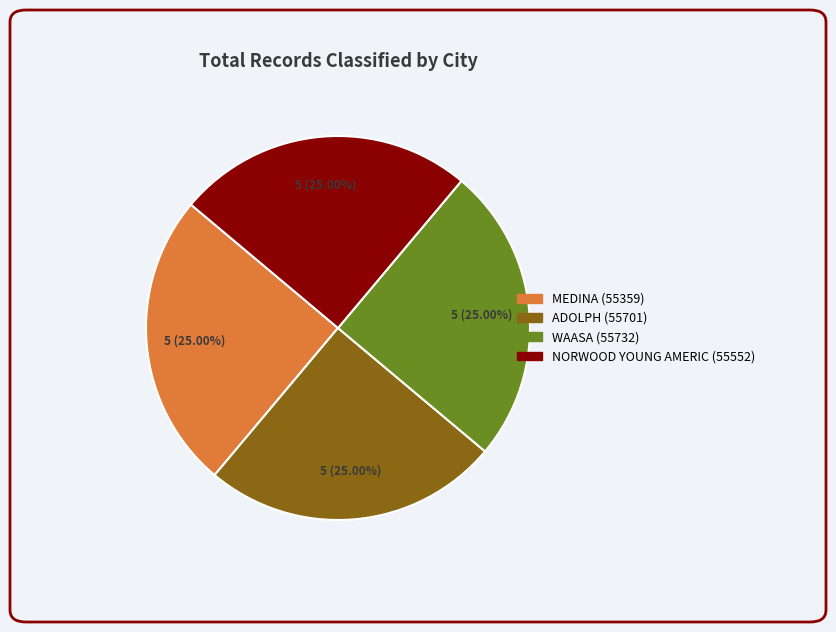

To the nearest percent, what is the average slice percentage?

25%